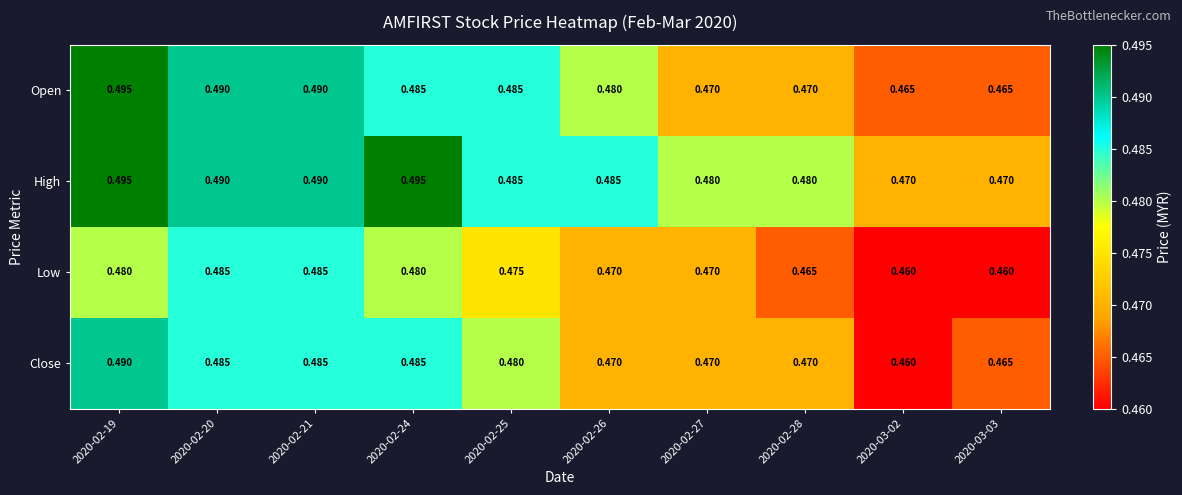

At how many categories does at least one series exceed 0?

10